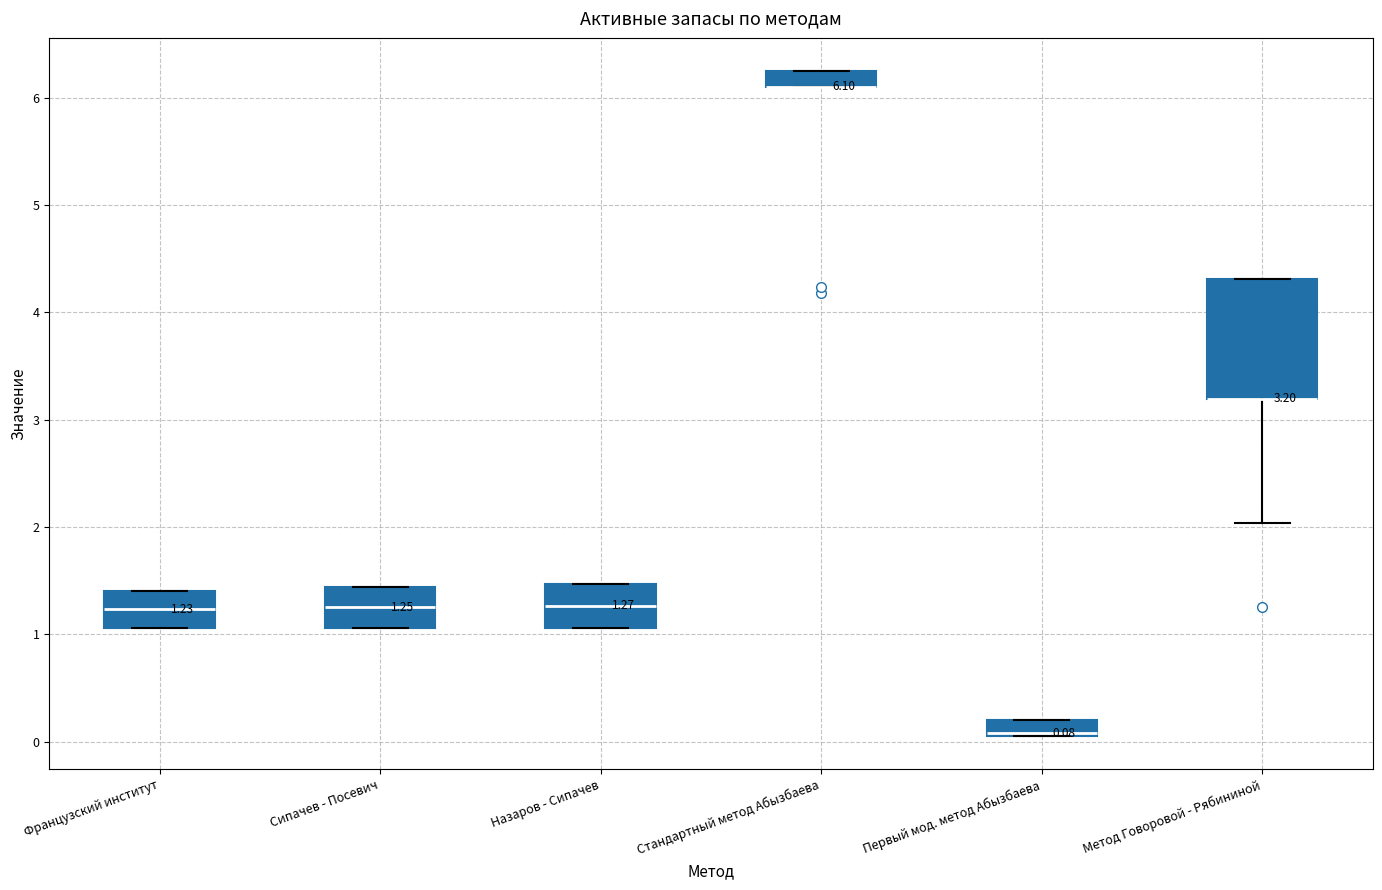

Which box is the tallest, from its lower edge to its upper edge?

Метод Говоровой - Рябининой